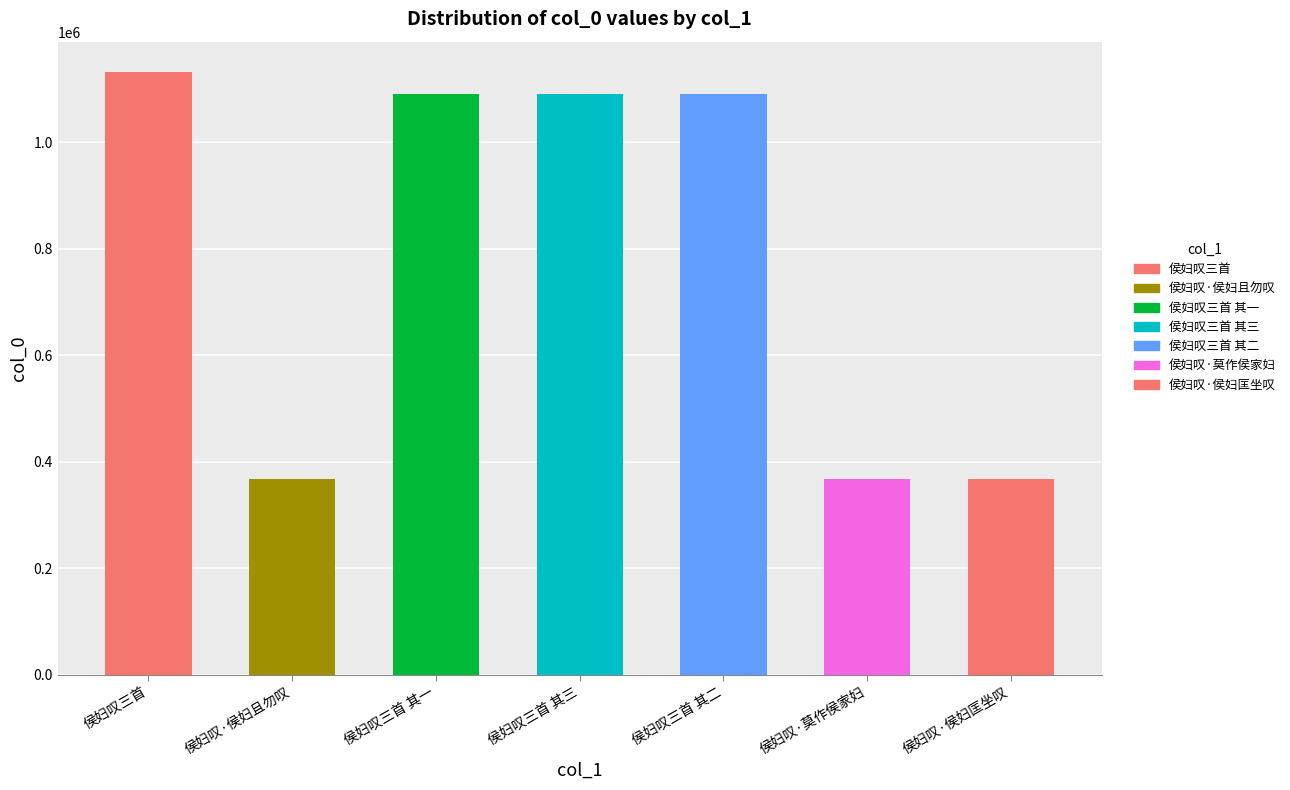

True or false: the data shows 1091163 at 侯妇叹三首 其二.

True